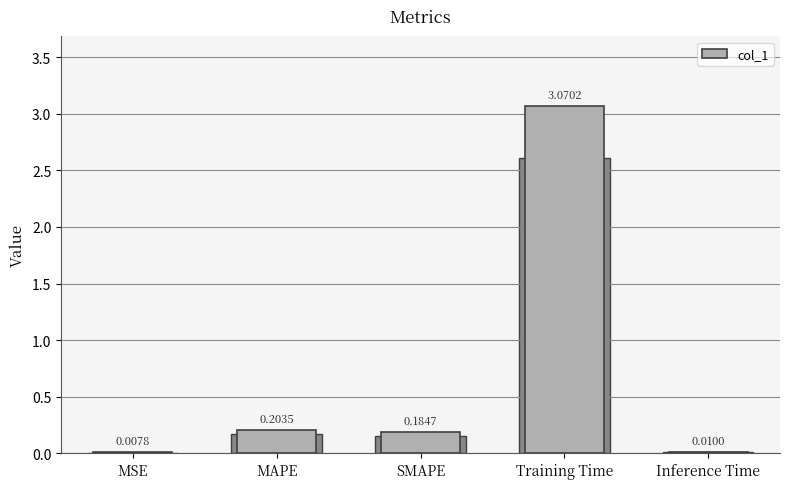

Reading left to right, extract all data points from this chart.

MSE=0.0	MAPE=0.2	SMAPE=0.2	Training Time=3.1	Inference Time=0.0